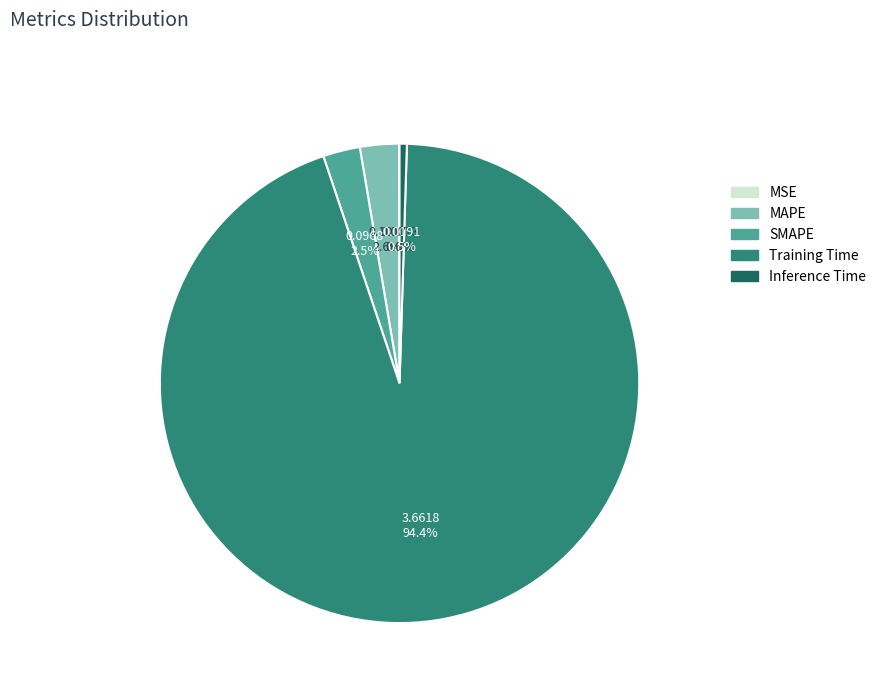

What is the largest slice in the pie chart?

Training Time